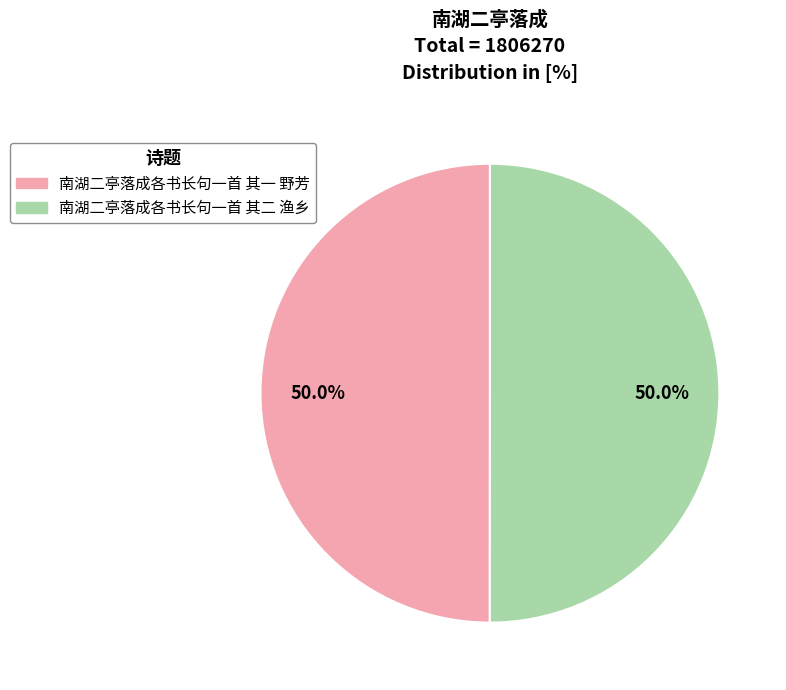

The 南湖二亭落成各书长句一首 其二 渔乡 slice represents 57% of the pie. True or false?

False